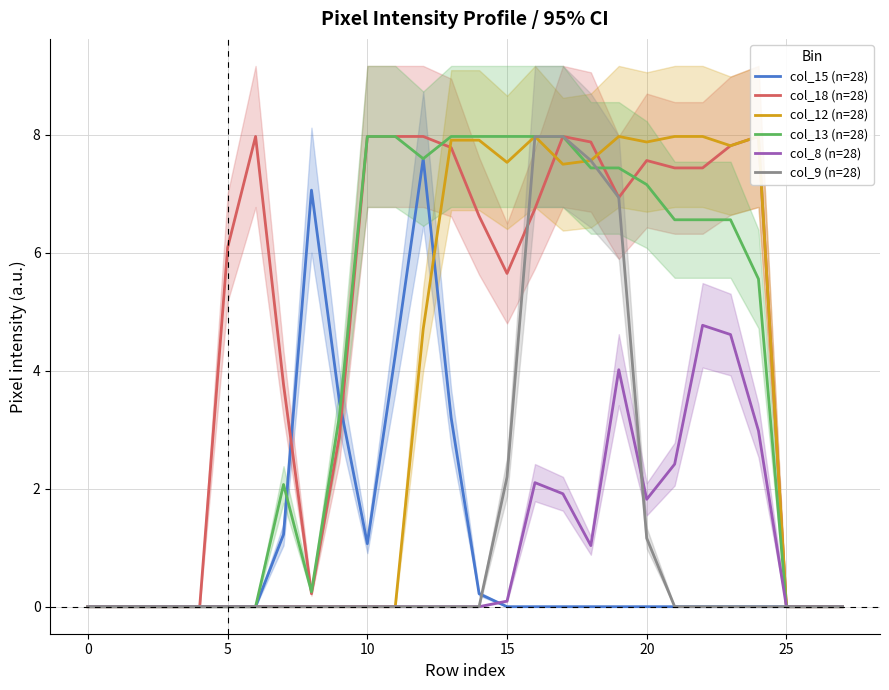

Does the chart have visible grid lines?

Yes